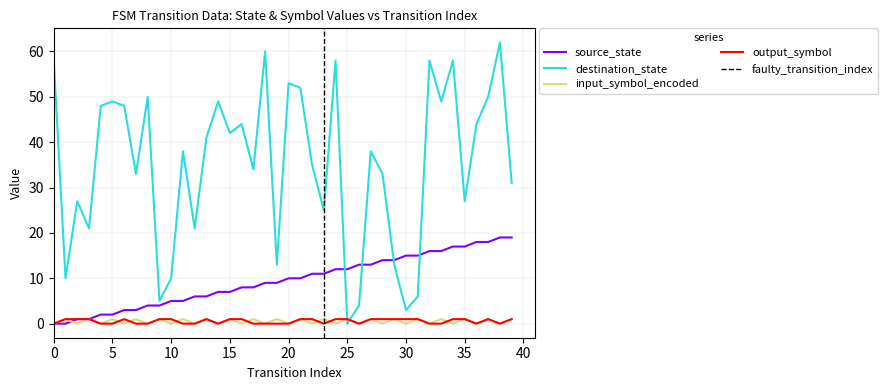

Reading left to right, list all the values displayed in this chart.

source_state: 0=0	1=0	2=1	3=1	4=2	5=2	6=3	7=3	8=4	9=4	10=5	11=5	12=6	13=6	14=7	15=7	16=8	17=8	18=9	19=9	20=10	21=10	22=11	23=11	24=12	25=12	26=13	27=13	28=14	29=14	30=15	31=15	32=16	33=16	34=17	35=17	36=18	37=18	38=19	39=19
destination_state: 0=58	1=10	2=27	3=21	4=48	5=49	6=48	7=33	8=50	9=5	10=10	11=38	12=21	13=41	14=49	15=42	16=44	17=34	18=60	19=13	20=53	21=52	22=35	23=25	24=58	25=0	26=4	27=38	28=33	29=13	30=3	31=6	32=58	33=49	34=58	35=27	36=44	37=50	38=62	39=31
input_symbol_encoded: 0=0	1=1	2=0	3=1	4=0	5=1	6=0	7=1	8=0	9=1	10=0	11=1	12=0	13=1	14=0	15=1	16=0	17=1	18=0	19=1	20=0	21=1	22=0	23=1	24=0	25=1	26=0	27=1	28=0	29=1	30=0	31=1	32=0	33=1	34=0	35=1	36=0	37=1	38=0	39=1
output_symbol: 0=0	1=1	2=1	3=1	4=0	5=0	6=1	7=0	8=0	9=1	10=1	11=0	12=0	13=1	14=0	15=1	16=1	17=0	18=0	19=0	20=0	21=1	22=1	23=0	24=1	25=1	26=0	27=1	28=1	29=1	30=1	31=1	32=0	33=0	34=1	35=1	36=0	37=1	38=0	39=1